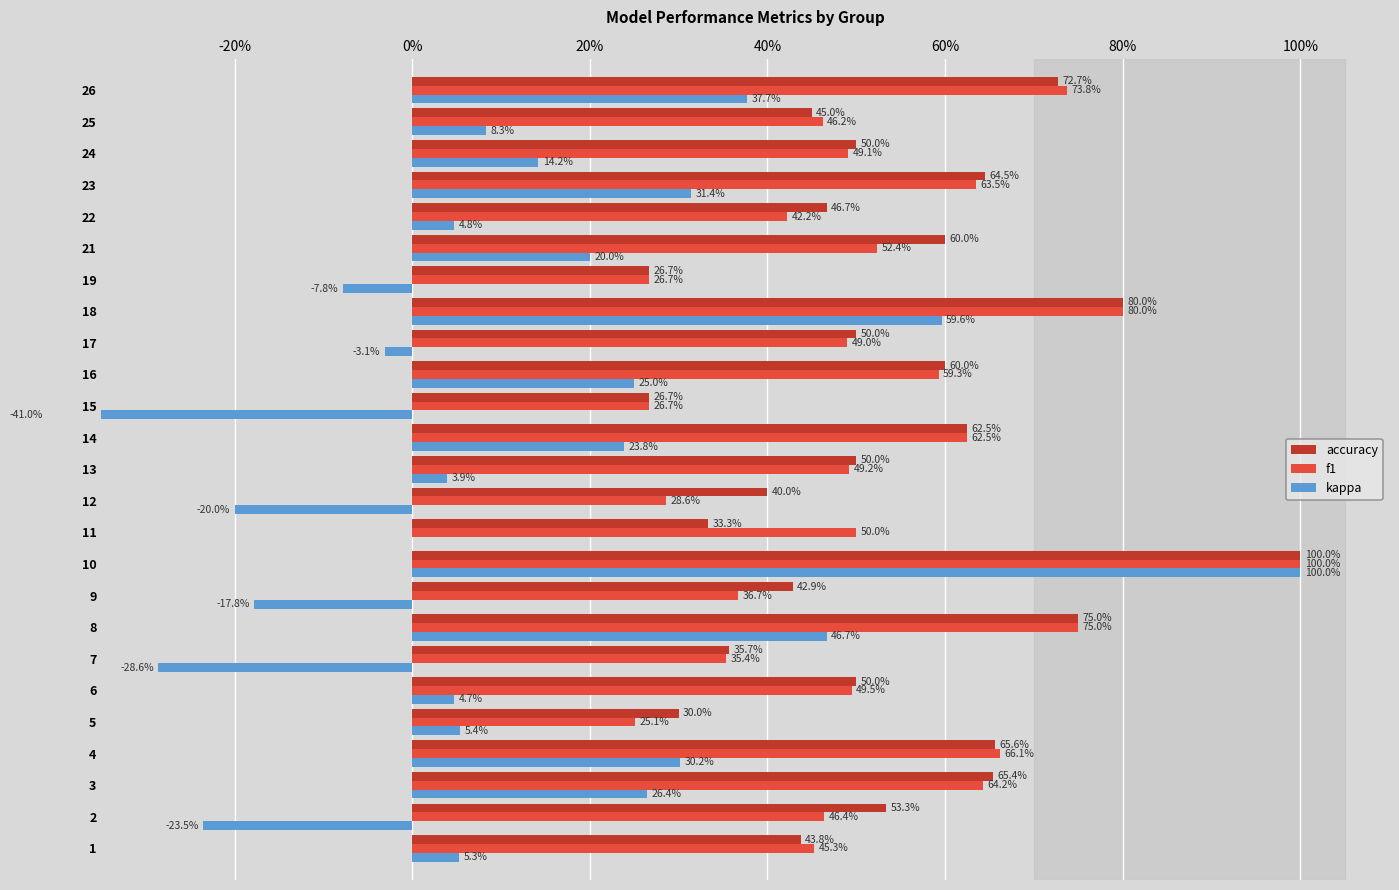

How many data points does each series have?

25